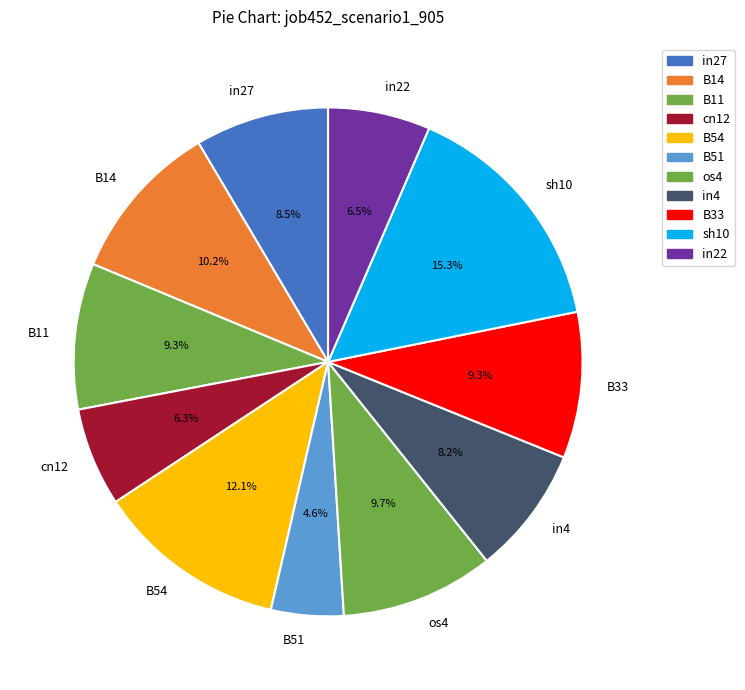

Does any single category account for the majority?

No